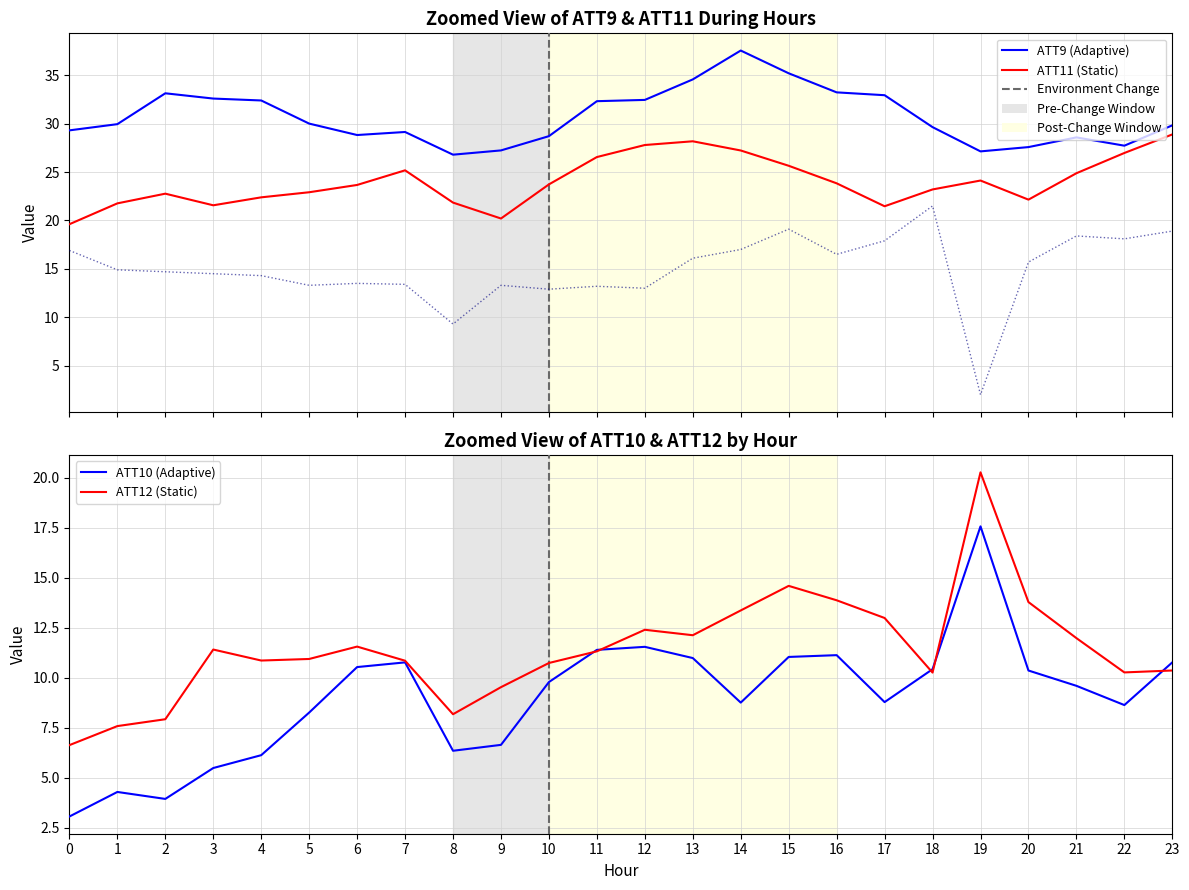

At which category does the chart reach its peak across all series?

14